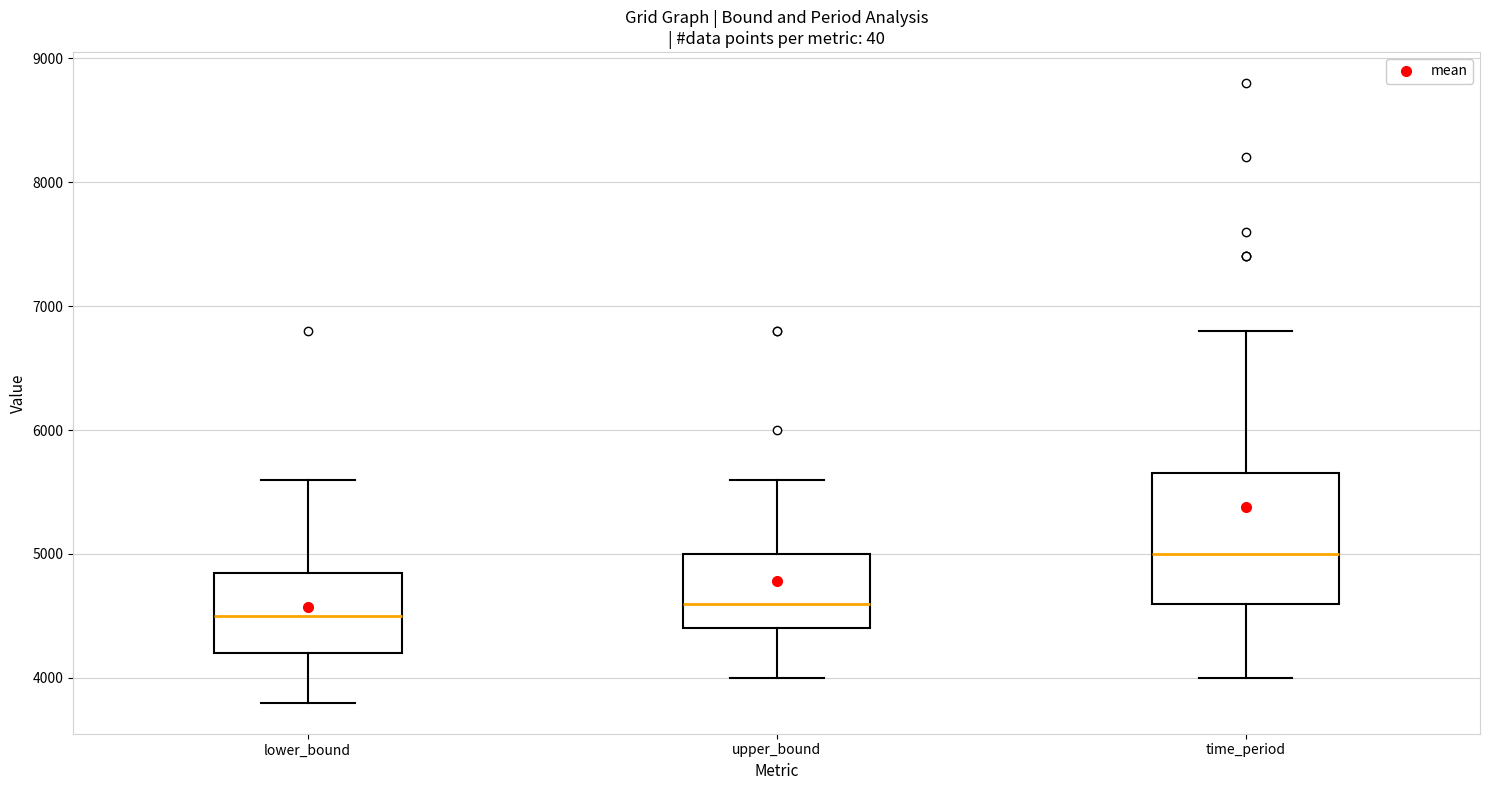

Which box has the highest median line?

time_period